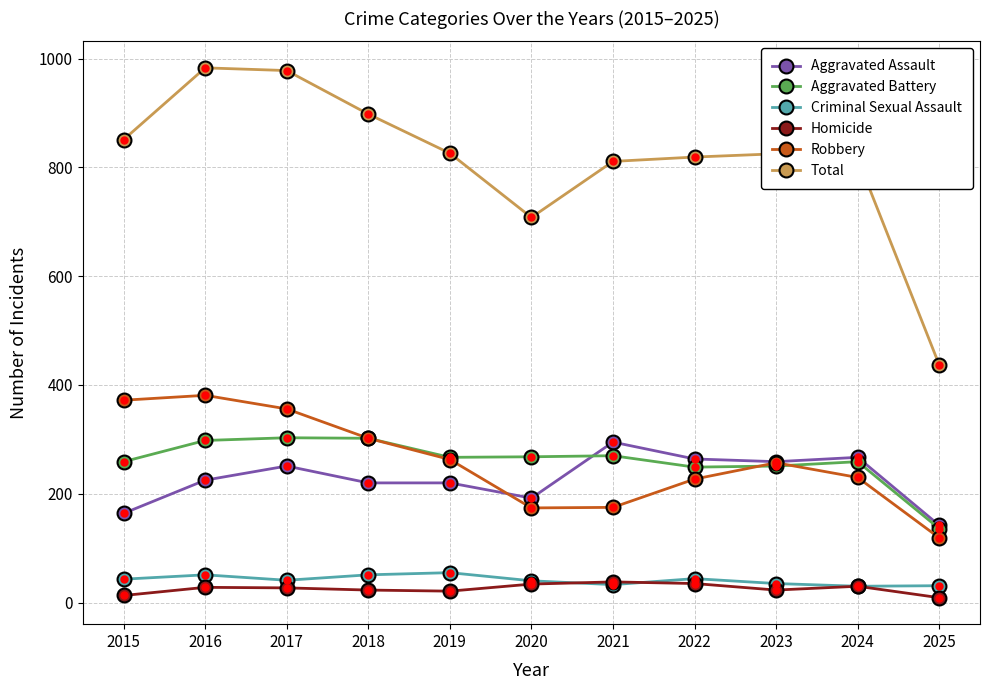

What are all the series names shown in the legend?

Aggravated Assault, Aggravated Battery, Criminal Sexual Assault, Homicide, Robbery, Total